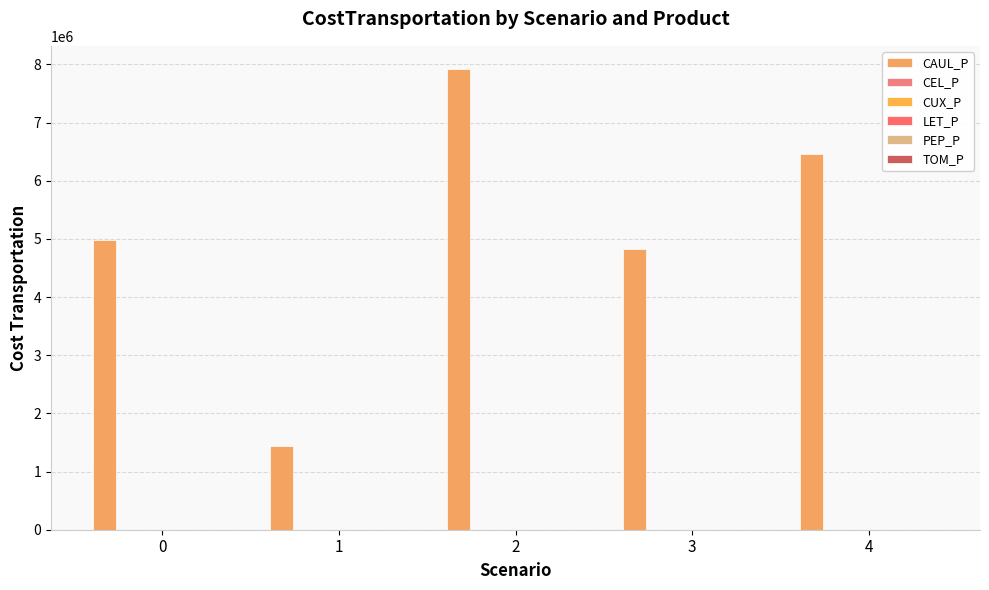

Which series has the largest total across all categories?

CAUL_P